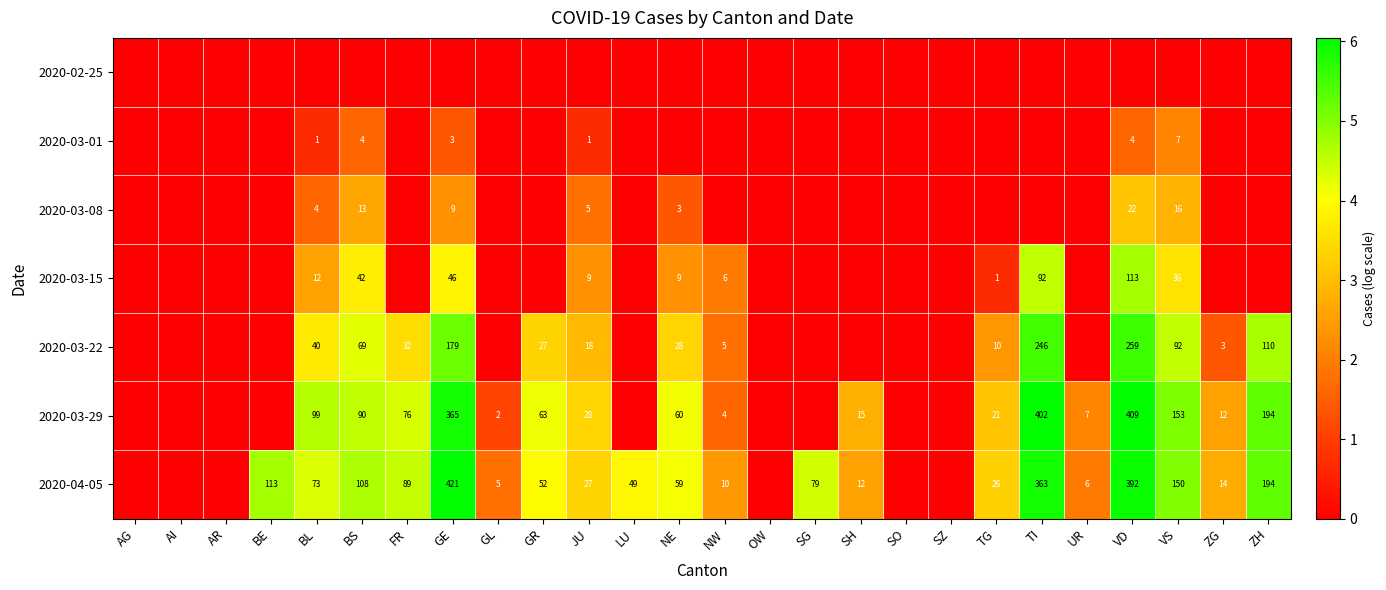

True or false: 2020-03-22 has a value of 110 at ZH.

True